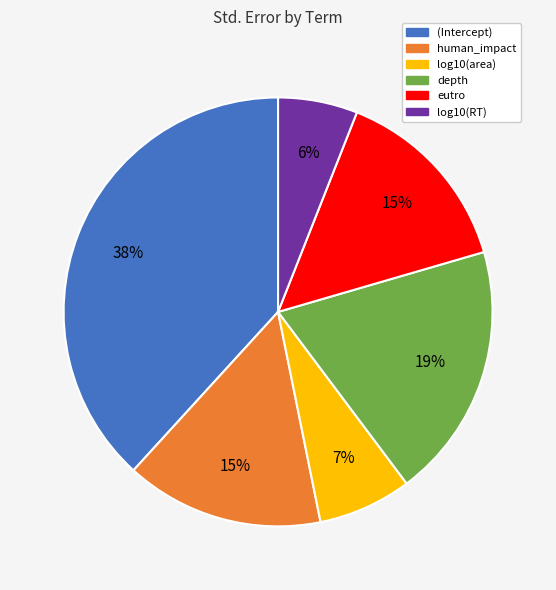

To the nearest percent, what percentage of the pie is log10(RT)?

6%